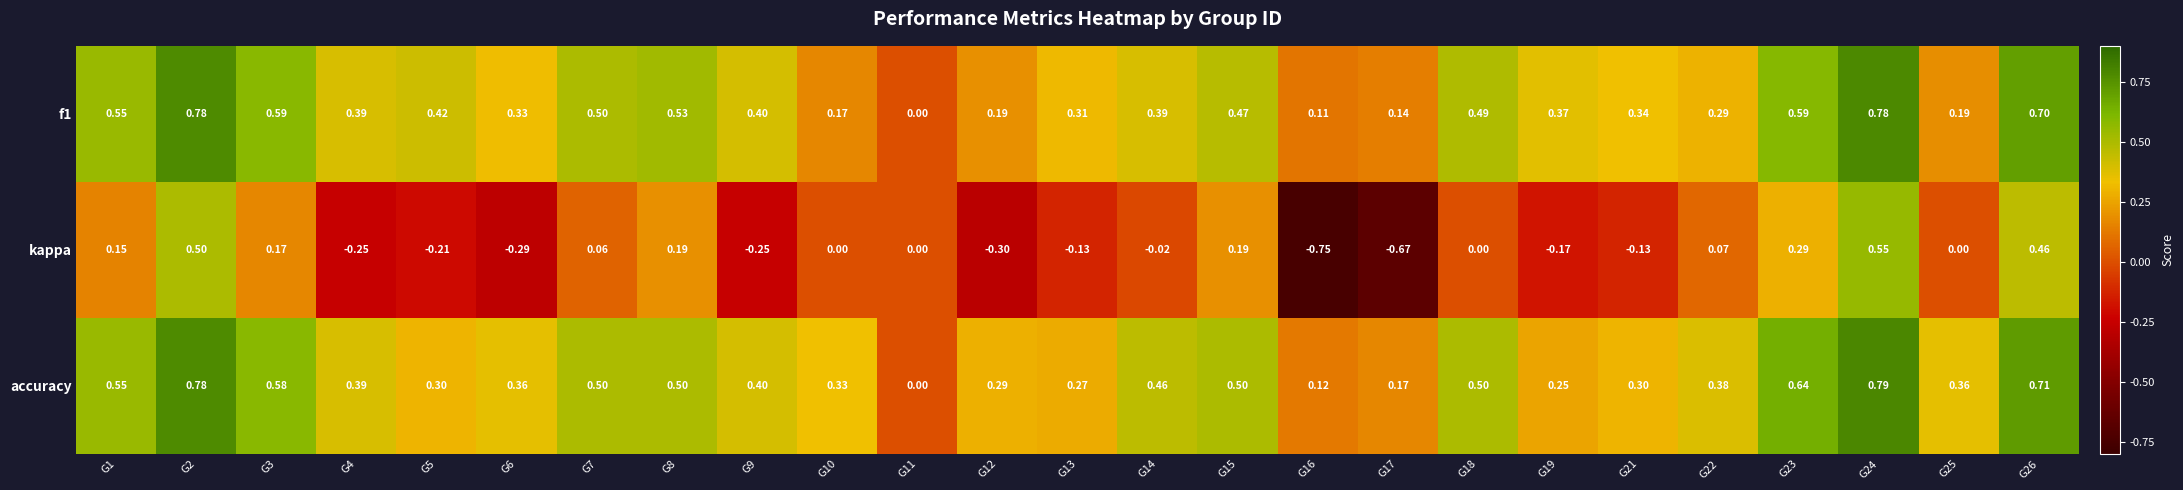

Which series has the widest spread of values?

kappa